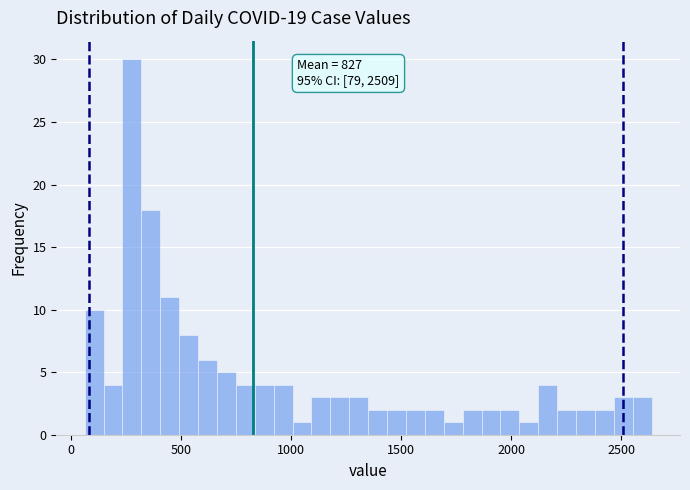

Read against the x-axis, roughly where is the centre of the tallest bar?

300